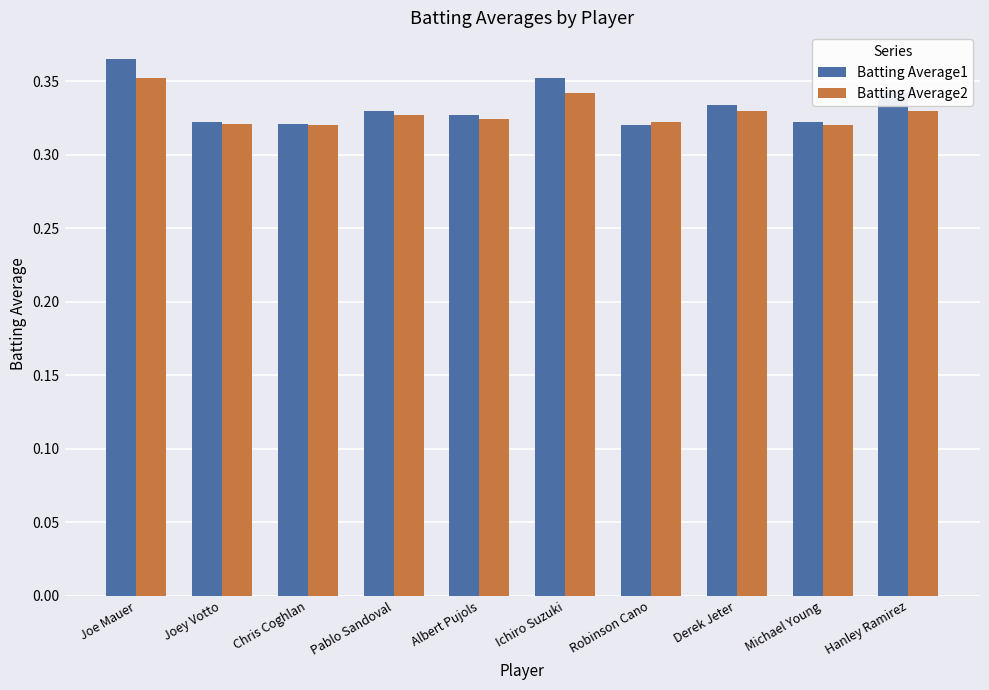

At which label does Batting Average1 reach its peak?

Joe Mauer